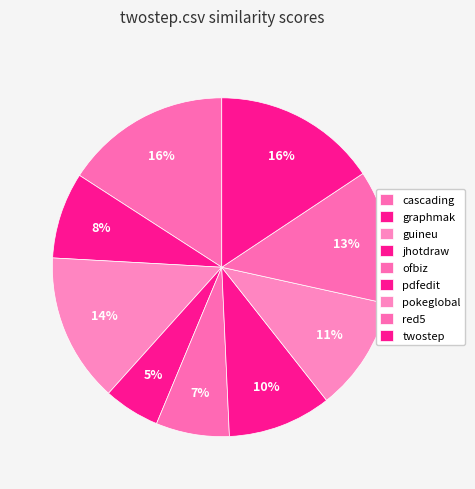

Count the number of slices in the pie.

9